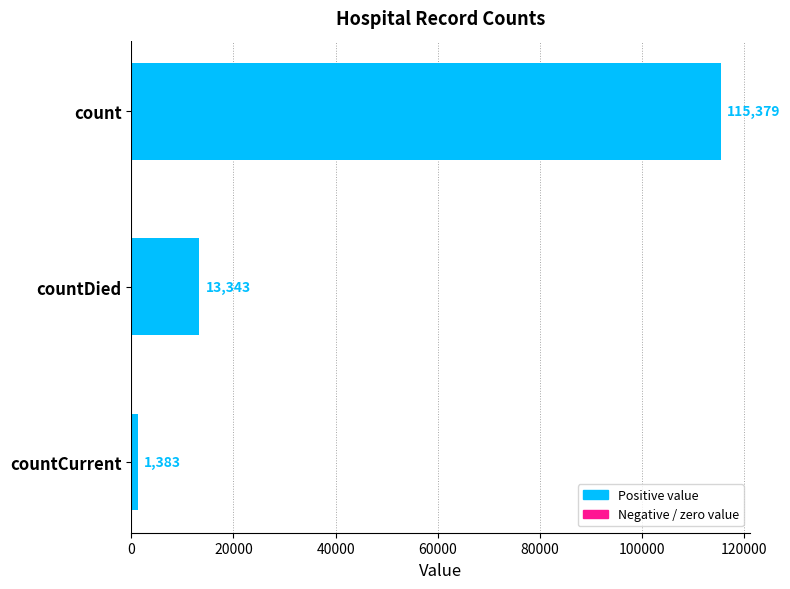

Rank the categories by value from lowest to highest.

countCurrent, countDied, count